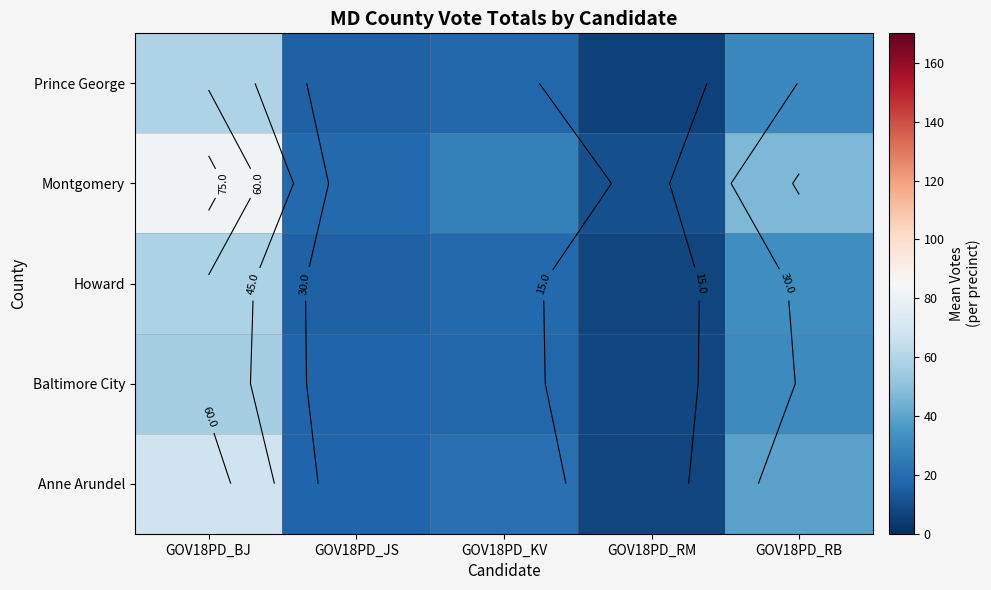

At which category does the chart reach its peak across all series?

GOV18PD_BJ